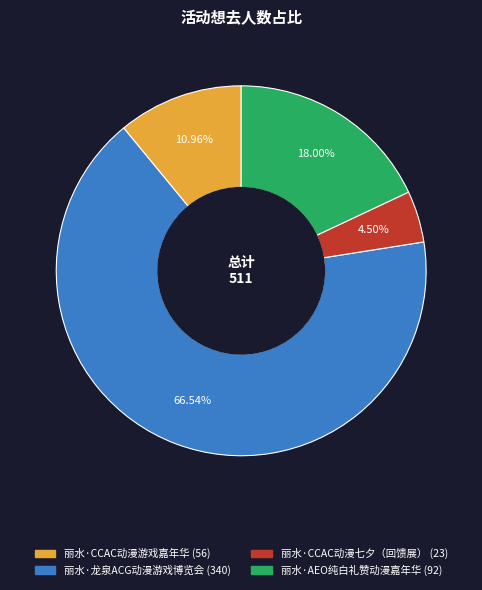

What percentage is NOT represented by 丽水·AEO纯白礼赞动漫嘉年华?

82.0%